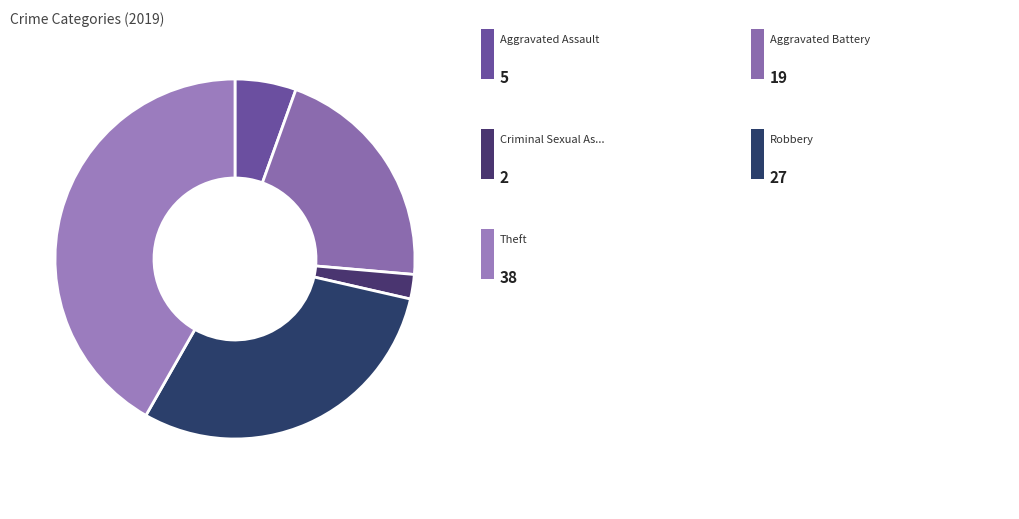

How many slices are in this pie chart?

5